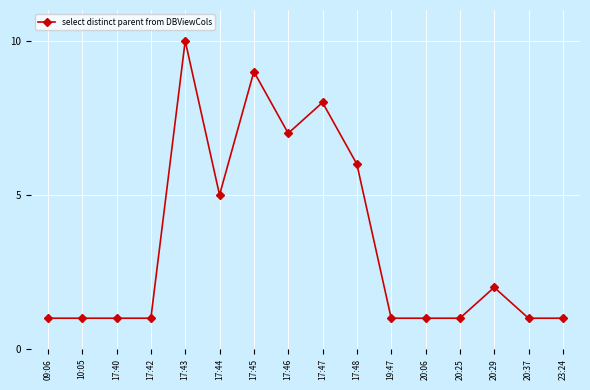

Is it true that the value at 17:48 is 4?

False